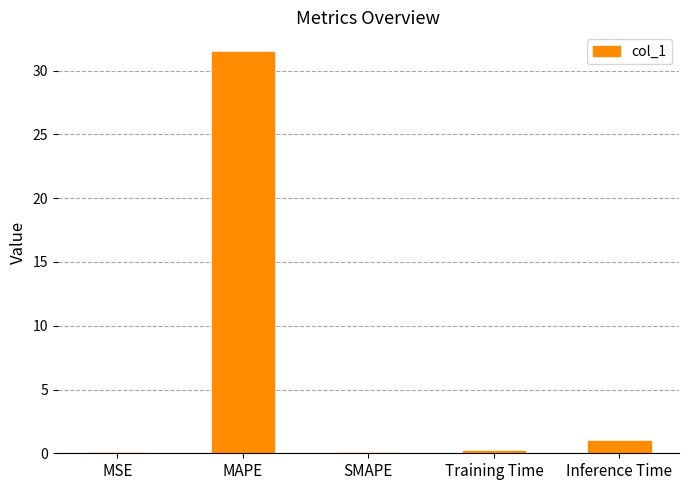

What is the change in value from SMAPE to Inference Time?

+1.0